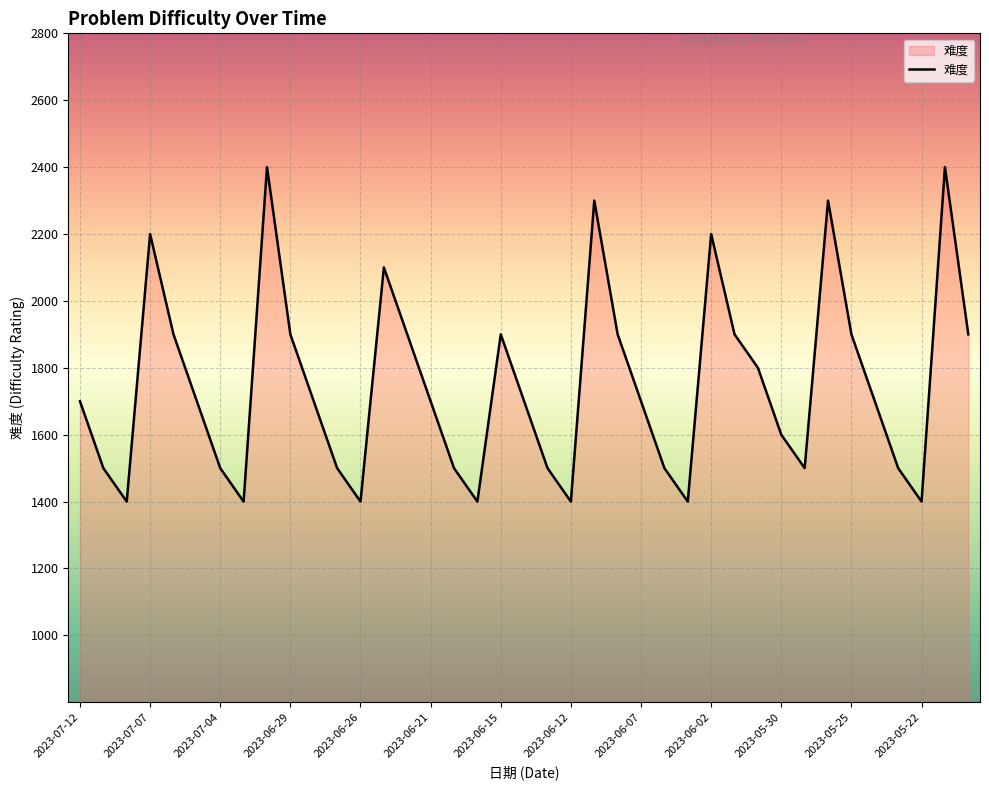

Does the chart have visible grid lines?

Yes